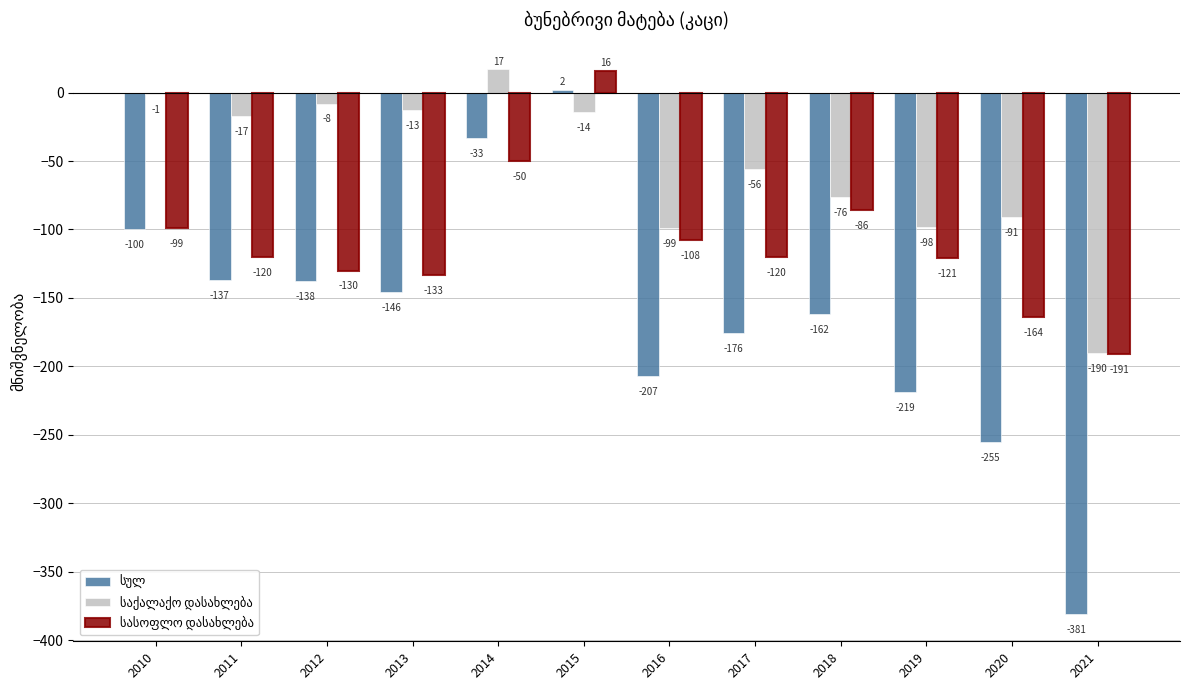

At which category is the sum across all series the highest?

2015